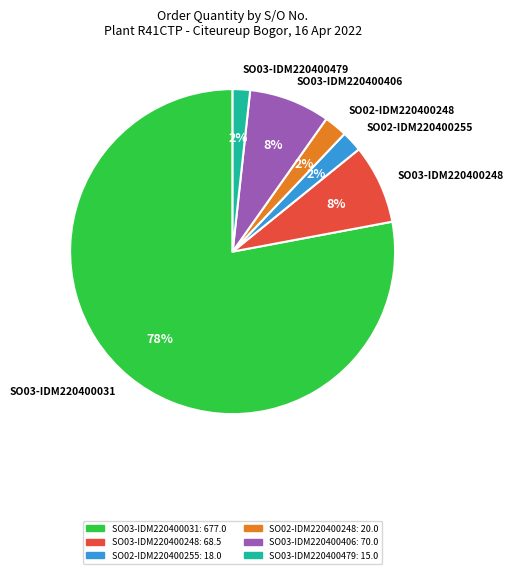

How many segments does this pie chart have?

6